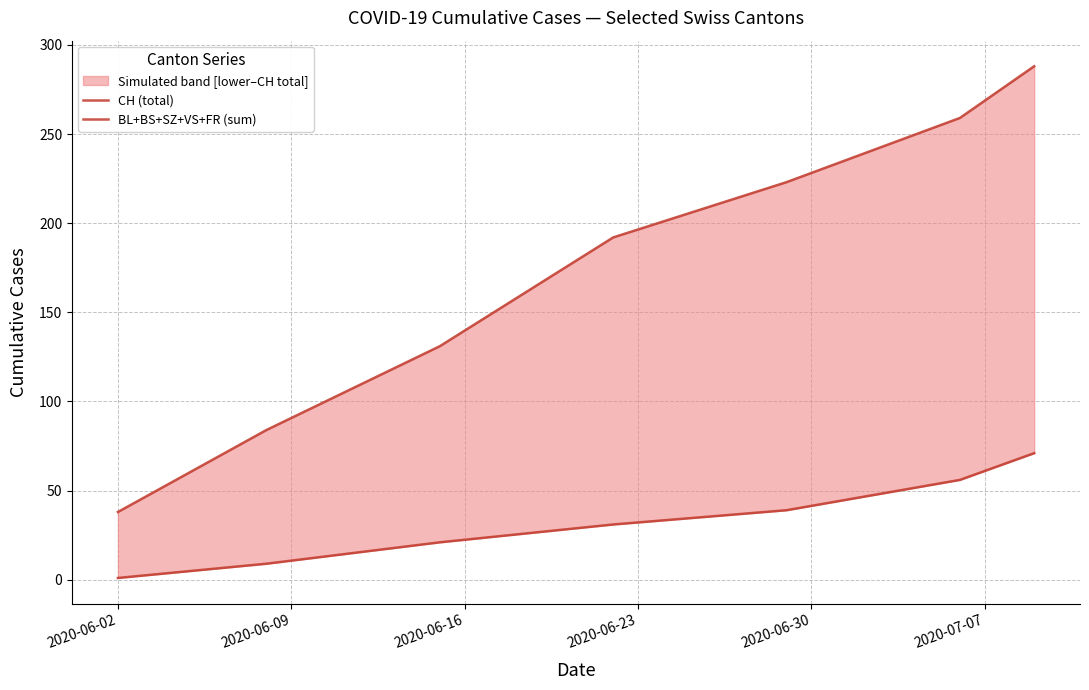

How many lines are shown in the chart?

2